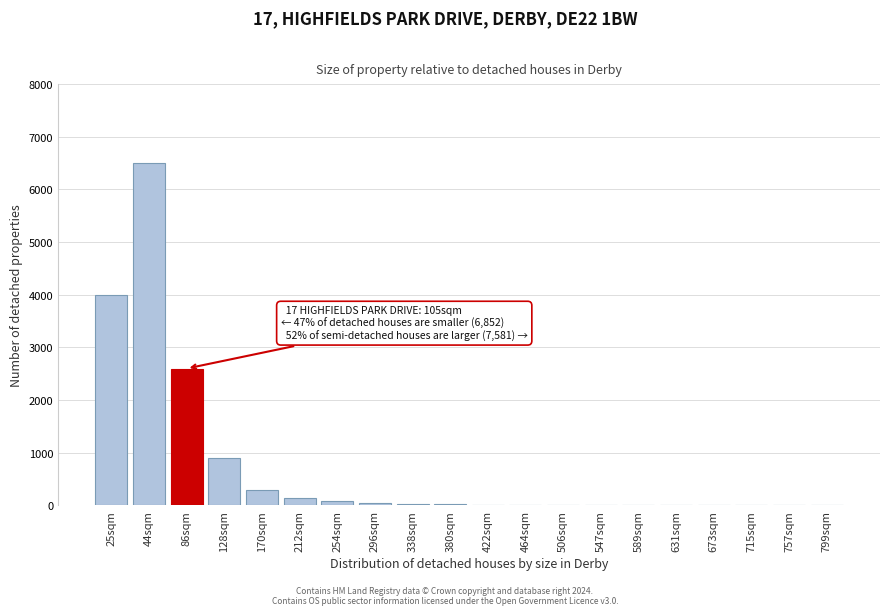

What is the sum of all values?

14682